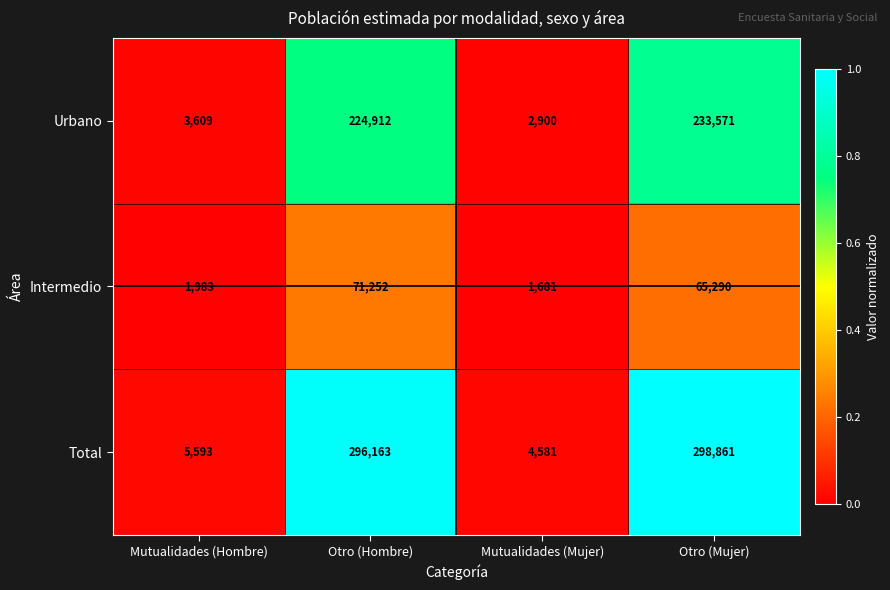

At which category is the sum across all series the highest?

Otro (Mujer)